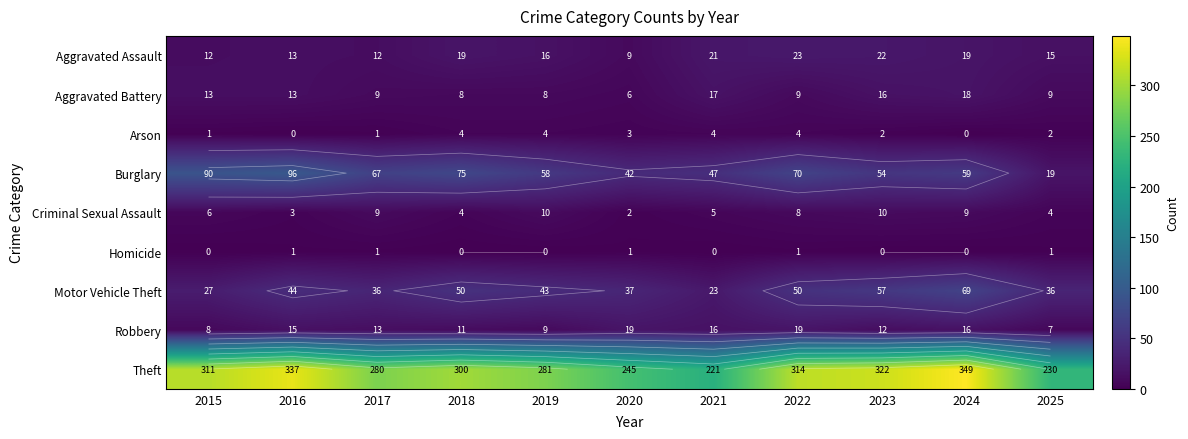

What is the lowest value of the Theft series?

221